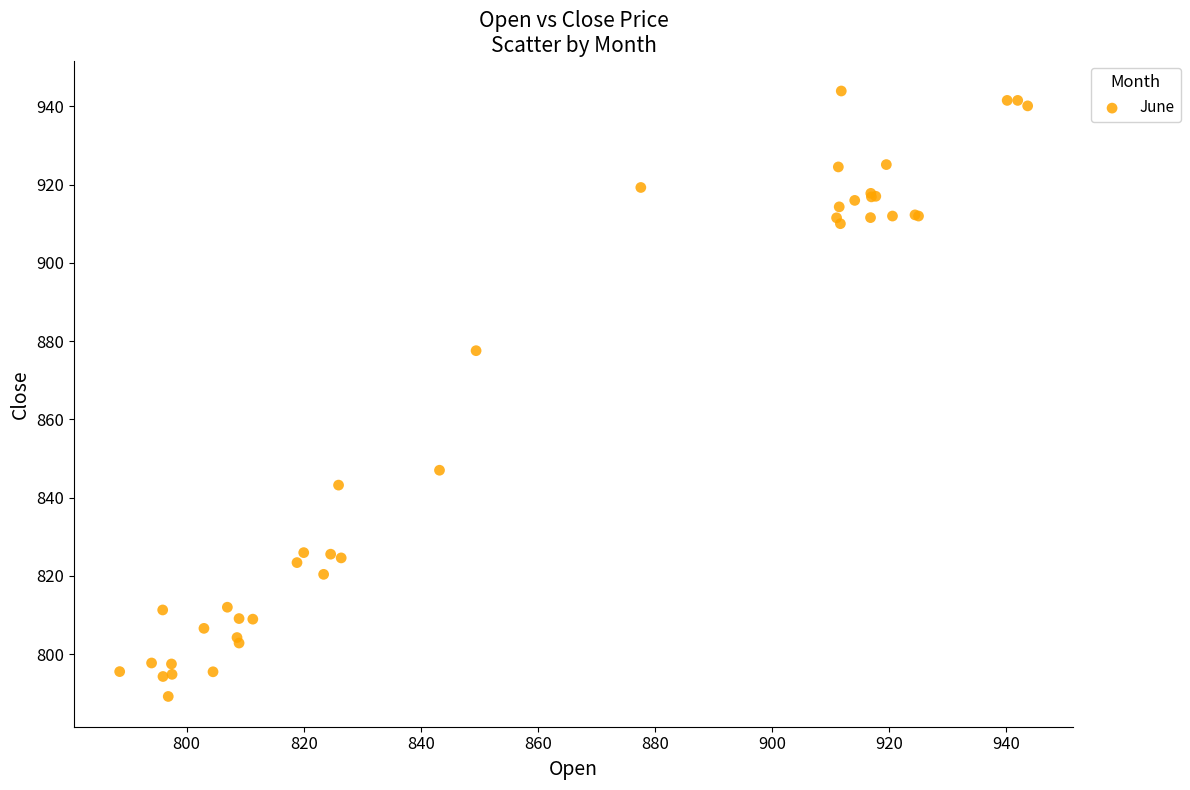

What Y value in the scatter plot is closest to 866?

877.5